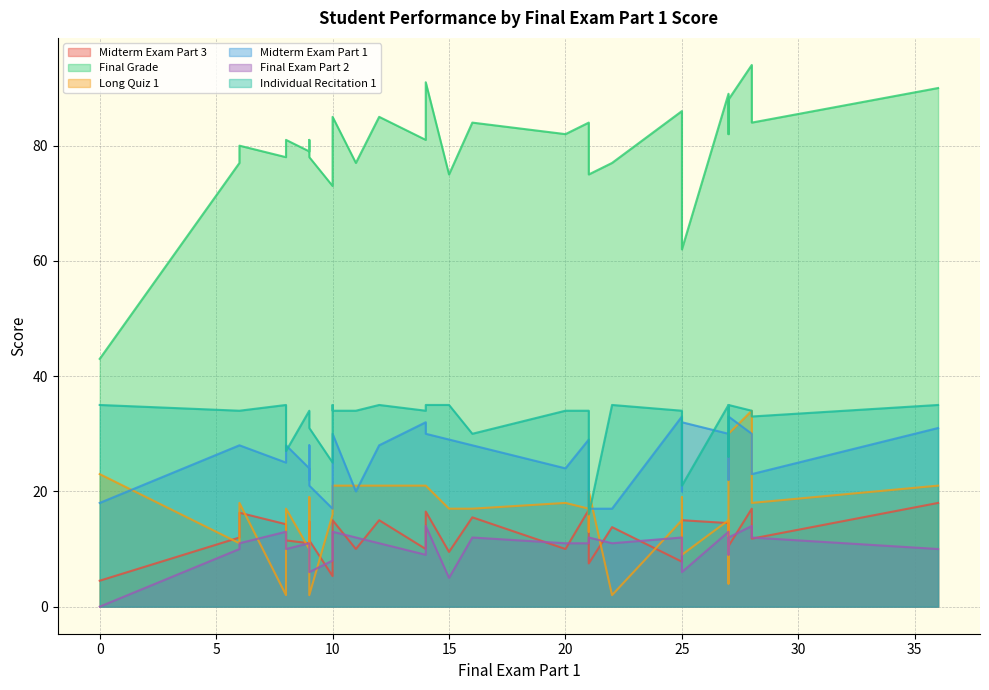

What is the difference between the maximum and minimum values in the Midterm Exam Part 3 series?

13.5